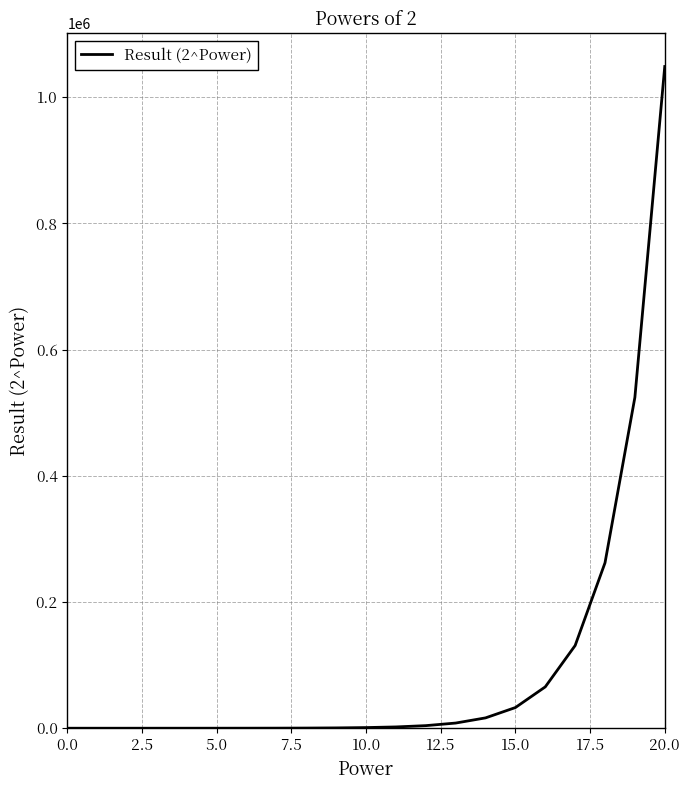

What is the greatest value displayed?

1048576